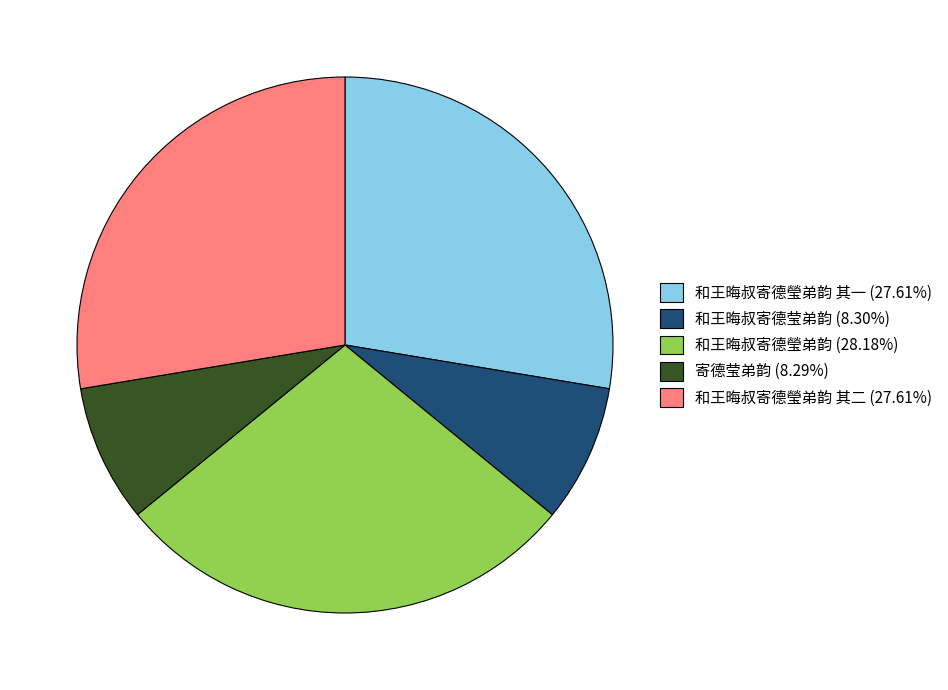

What is the ratio of the value at 和王晦叔寄德瑩弟韵 (28.18%) to the value at 寄德莹弟韵 (8.29%)?

3.4